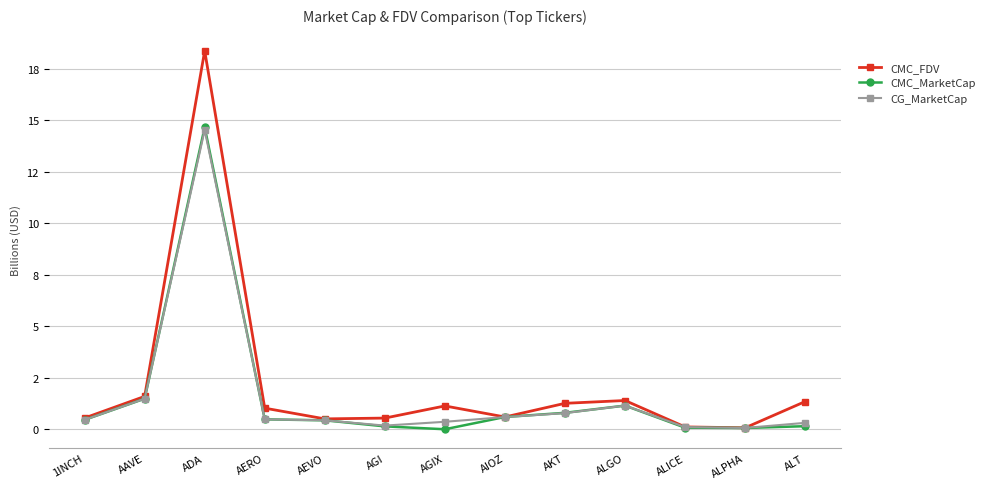

Reading right to left, list all the values displayed in this chart.

CMC_FDV: 1.3	0.1	0.1	1.4	1.3	0.6	1.1	0.5	0.5	1.0	18.4	1.6	0.5
CMC_MarketCap: 0.1	0.1	0.1	1.1	0.8	0.6	0.0	0.1	0.4	0.5	14.7	1.5	0.5
CG_MarketCap: 0.3	0.1	0.1	1.1	0.8	0.6	0.4	0.2	0.4	0.5	14.5	1.5	0.5